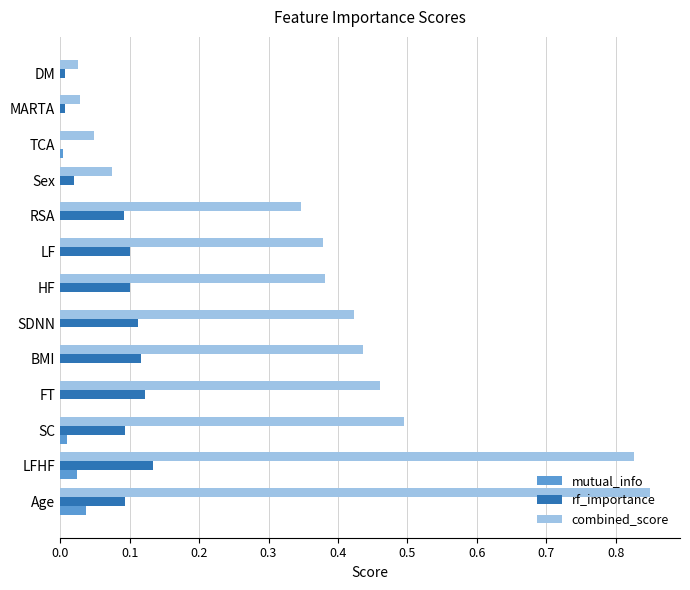

Which series changed the most between BMI and MARTA?

combined_score